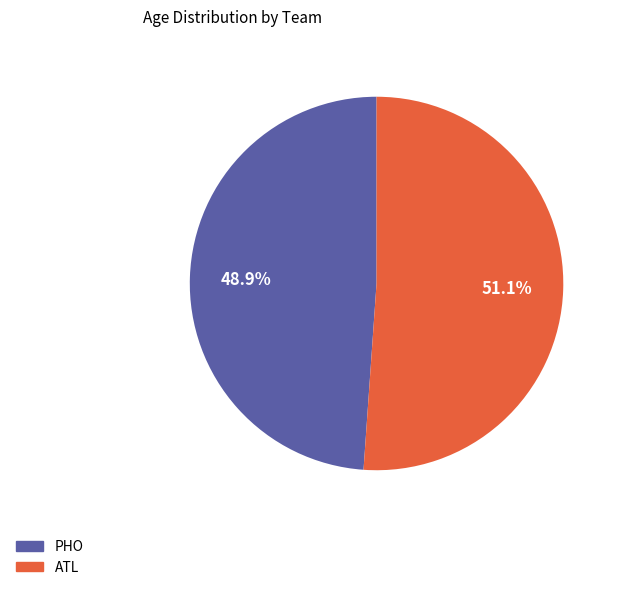

Which category has the smallest portion of the pie?

PHO